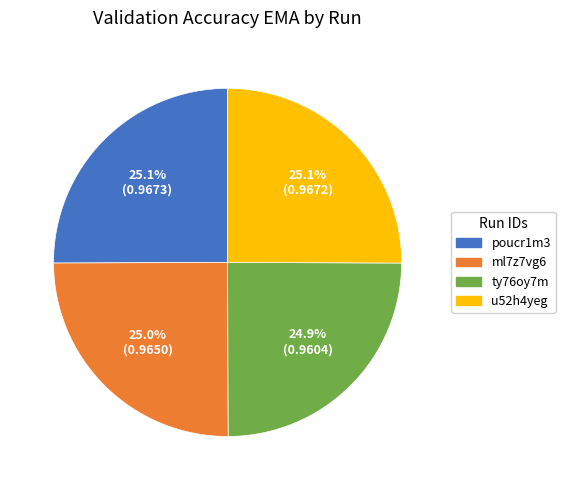

Does poucr1m3 account for over 50% of the chart?

No